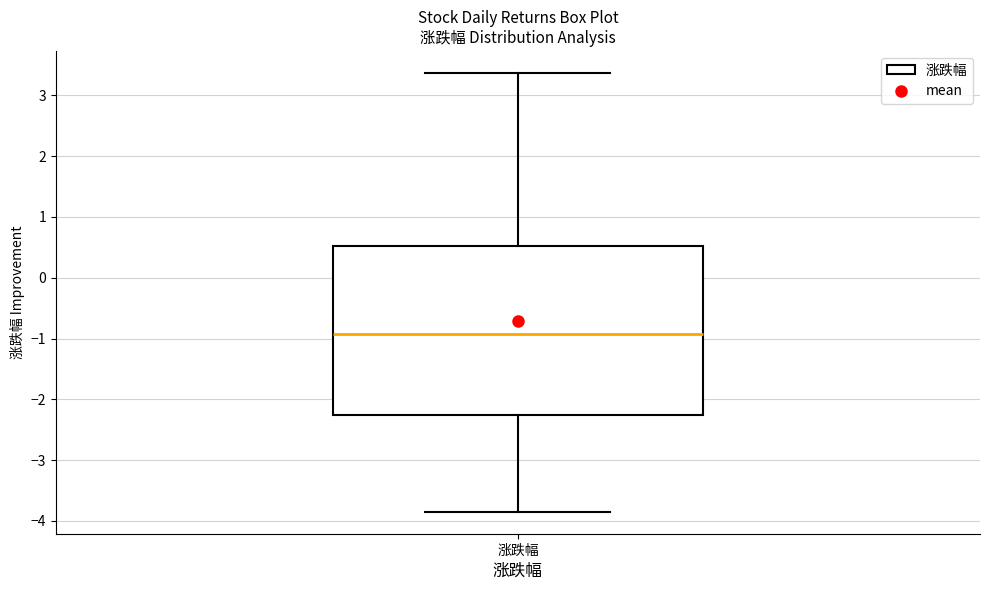

Read this box plot against the y-axis: the position of the median line, the range covered by the box, and the ends of both whiskers. The values are not printed on the chart, so give them approximately, as read against the axis.

median -0.9, box -2.3 to 0.5, whiskers -3.8 to 3.4